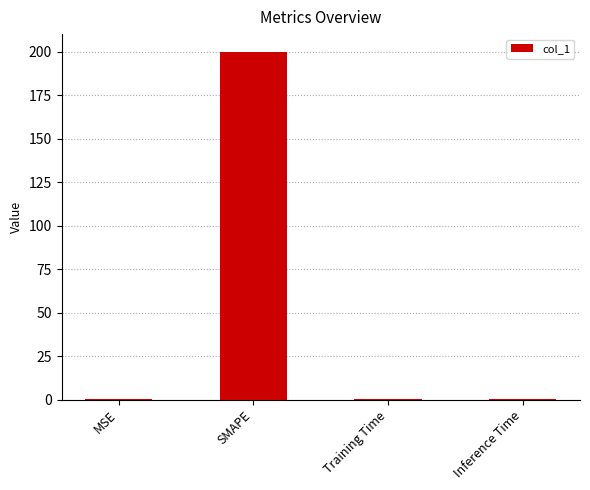

Is it true that the value at SMAPE is 200.0?

True